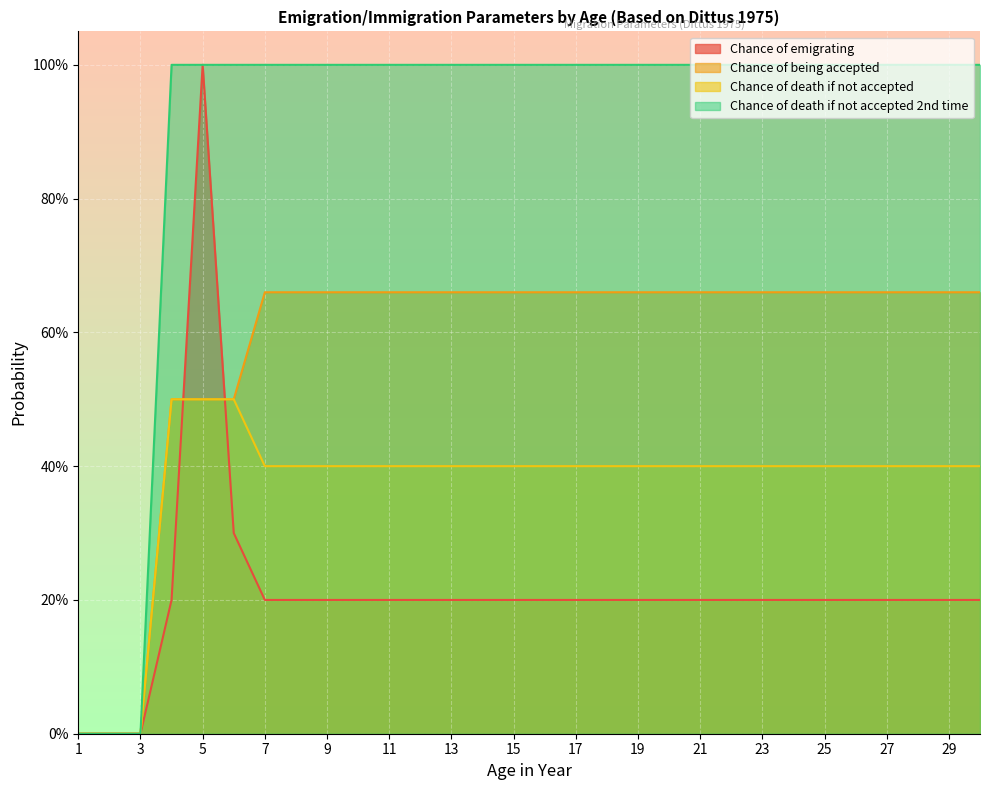

How many distinct data groups are displayed?

4